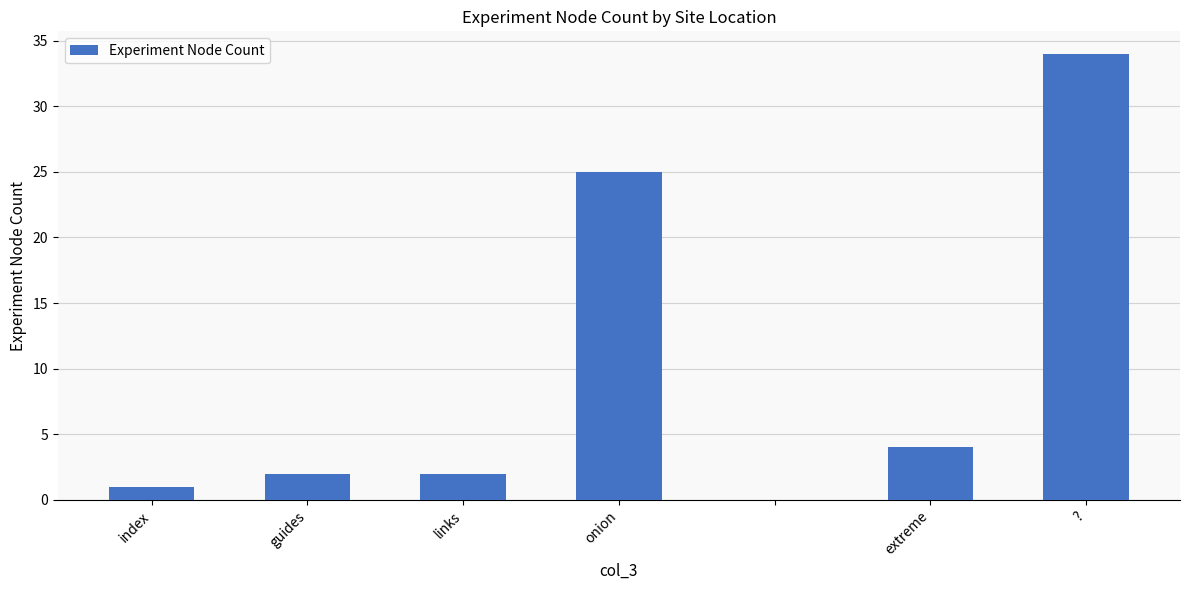

What is the greatest value displayed?

34